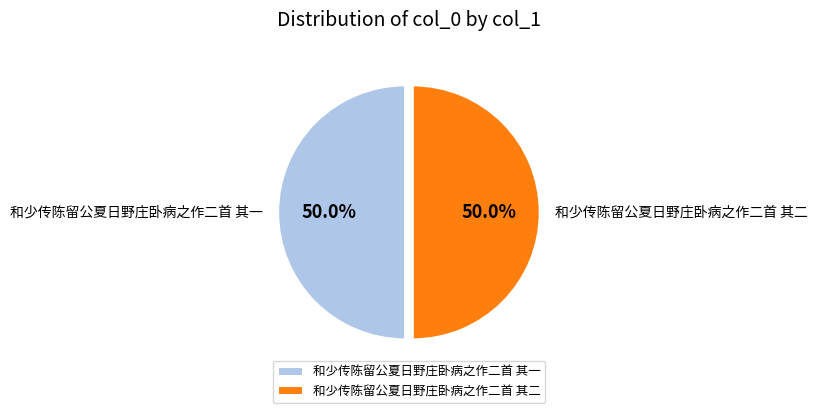

Do 和少传陈留公夏日野庄卧病之作二首 其二 and 和少传陈留公夏日野庄卧病之作二首 其一 together represent more than half of the pie?

Yes